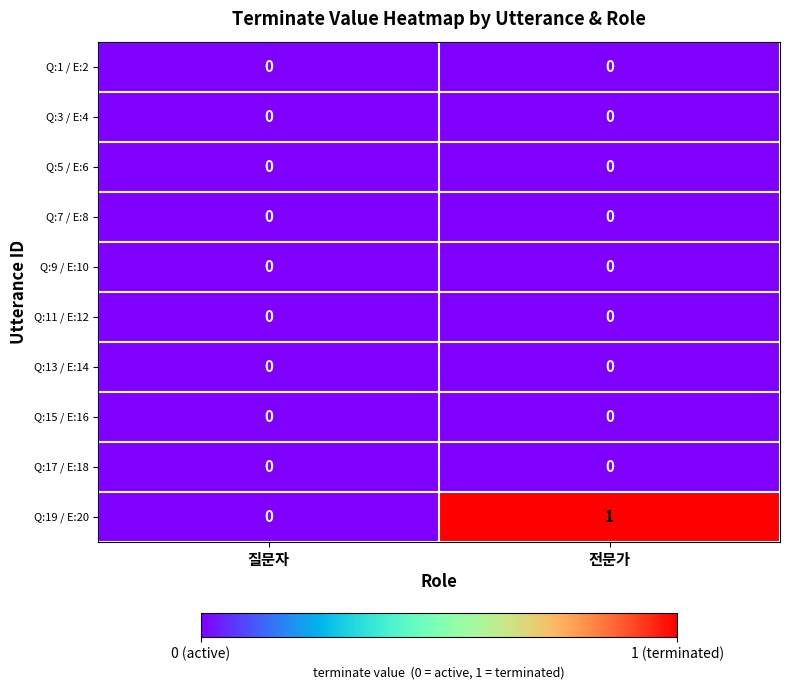

Which series has the largest total across all categories?

Q:19 / E:20